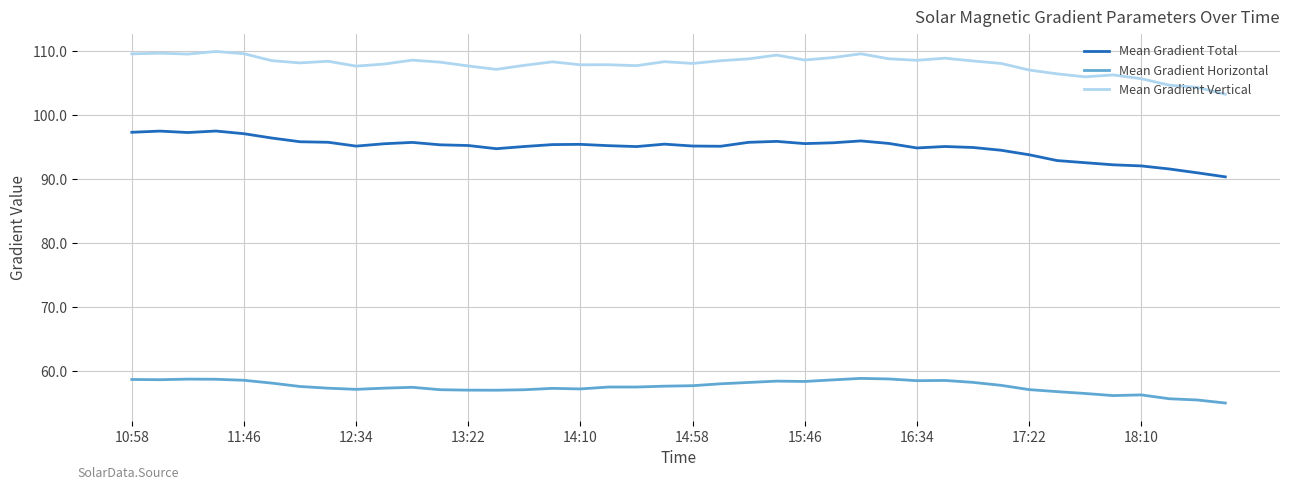

What is the maximum value for Mean Gradient Horizontal?

58.9